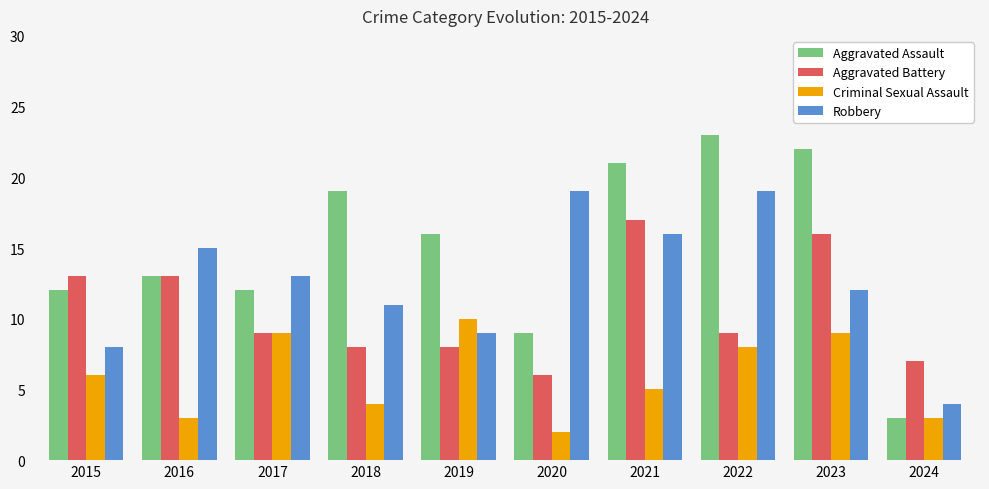

What is the average value of the Aggravated Assault series?

15